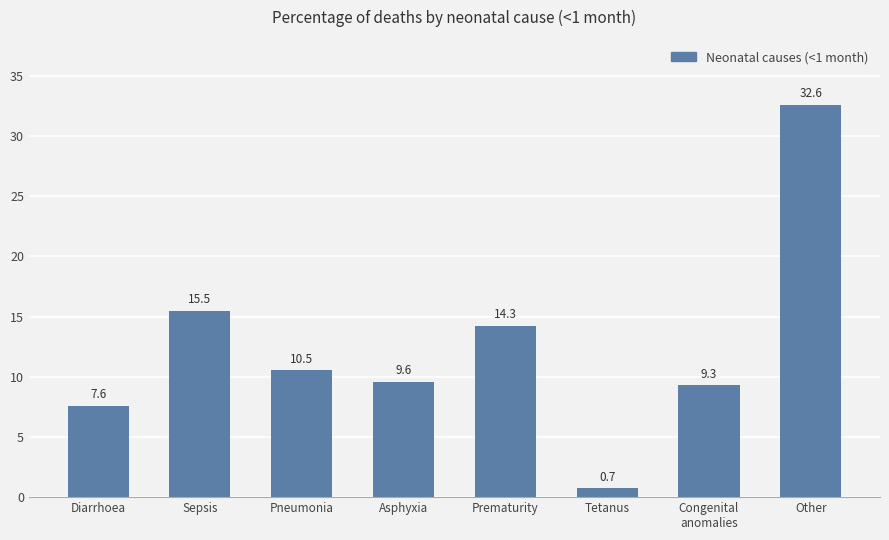

What is the value of the 1st bar from the left?

7.6